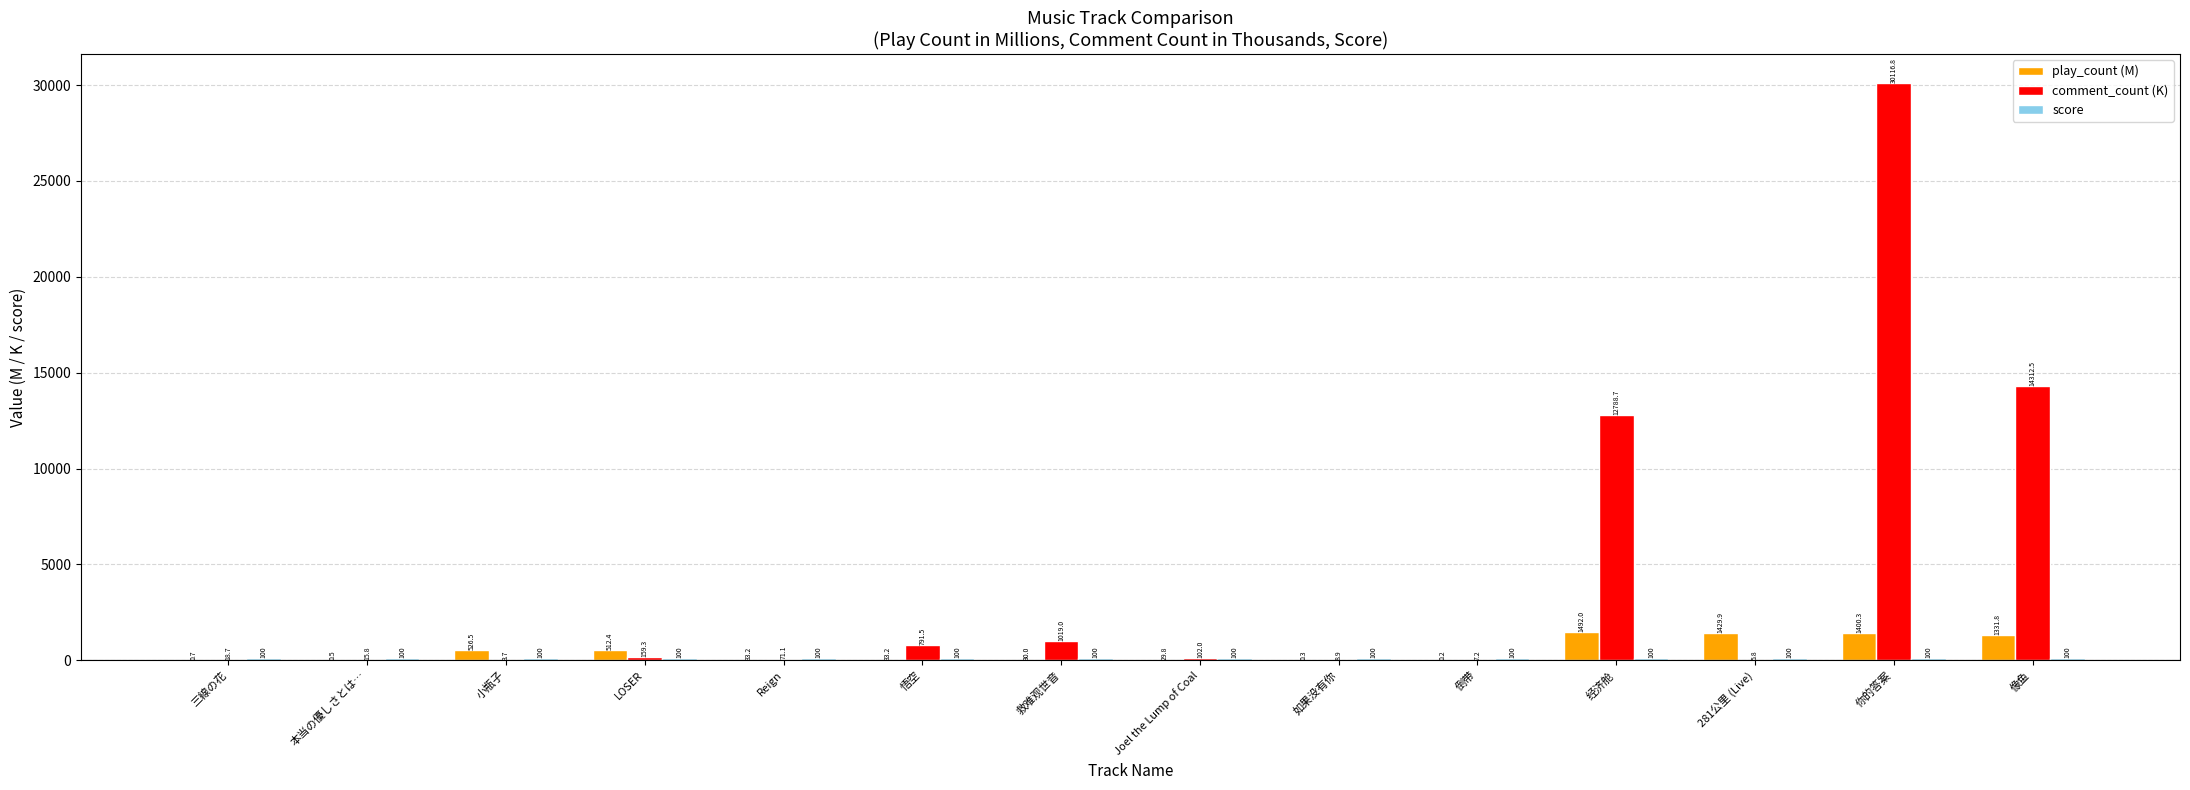

Between 本当の優しさとは… and 经济舱, which series saw the biggest shift?

comment_count (K)